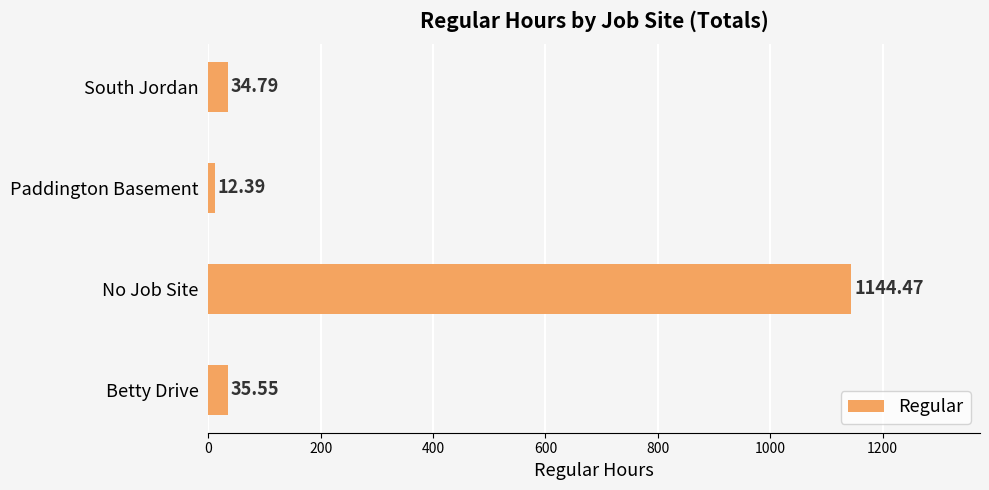

List the labels in order of value, smallest first.

Paddington Basement, South Jordan, Betty Drive, No Job Site